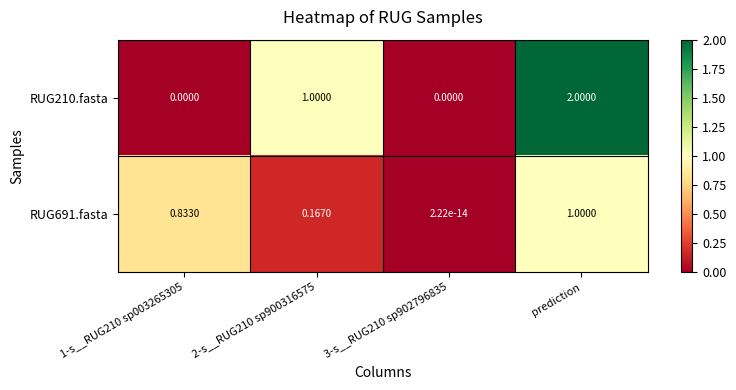

How many positive values does the RUG210.fasta series have?

2